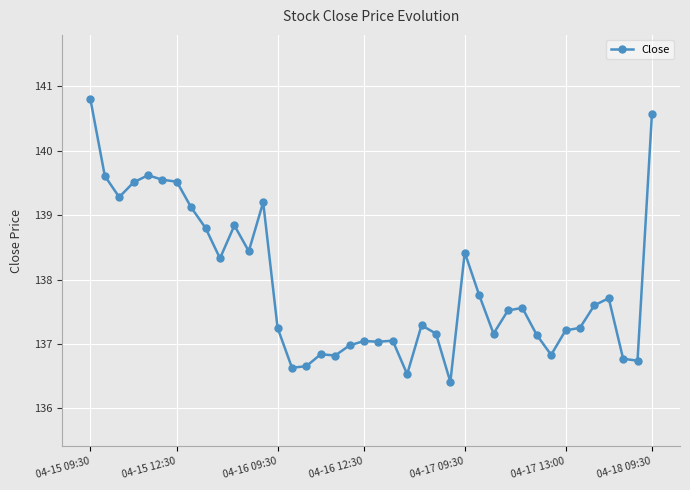

True or false: there are more than 0 points higher than both neighbors.

True